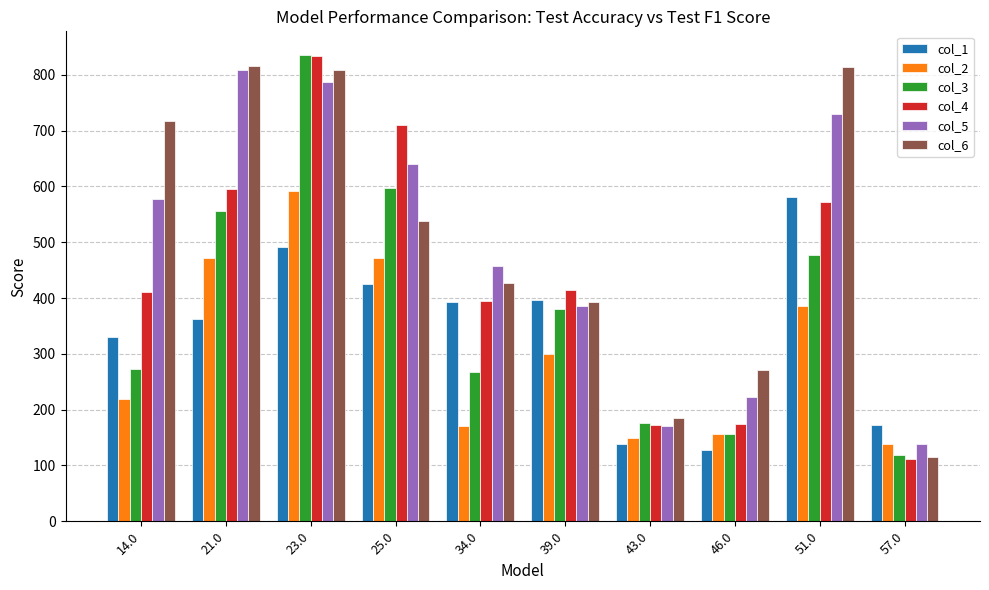

The col_4 series shows 174.5 at 46.0. True or false?

True